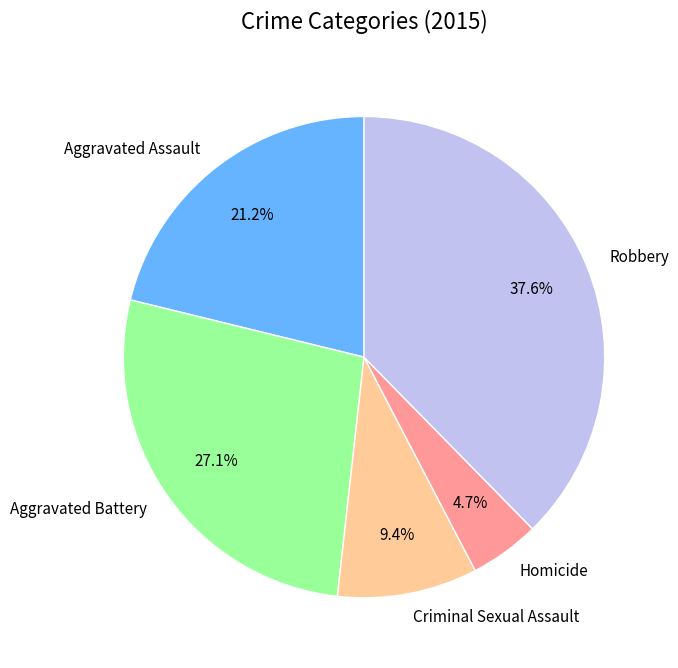

Is there a majority slice in this chart?

No